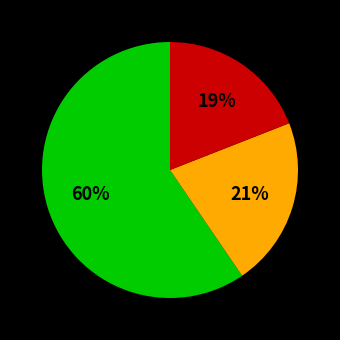

Is there any slice that represents more than half of the pie?

Yes